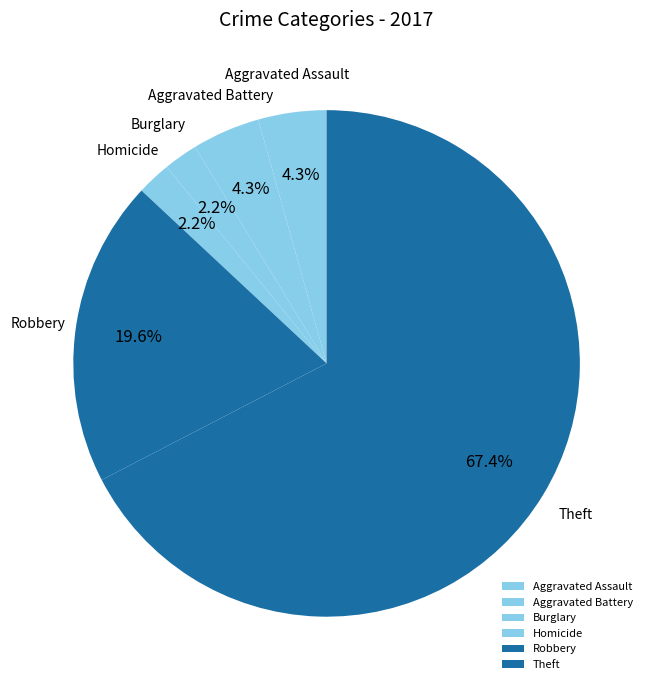

What is the largest slice in the pie chart?

Theft